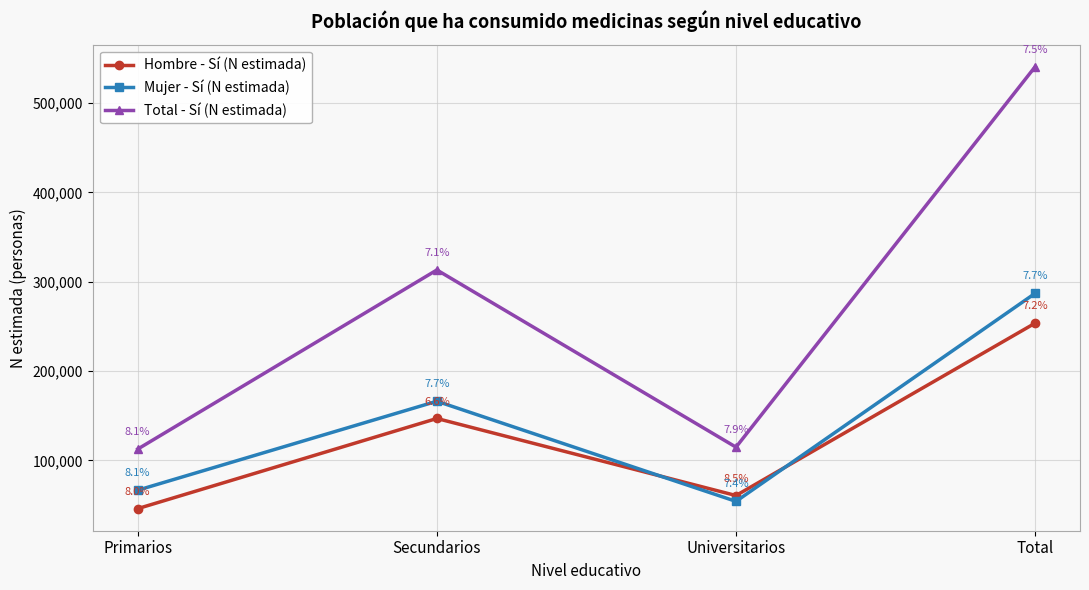

Does the chart have visible grid lines?

Yes